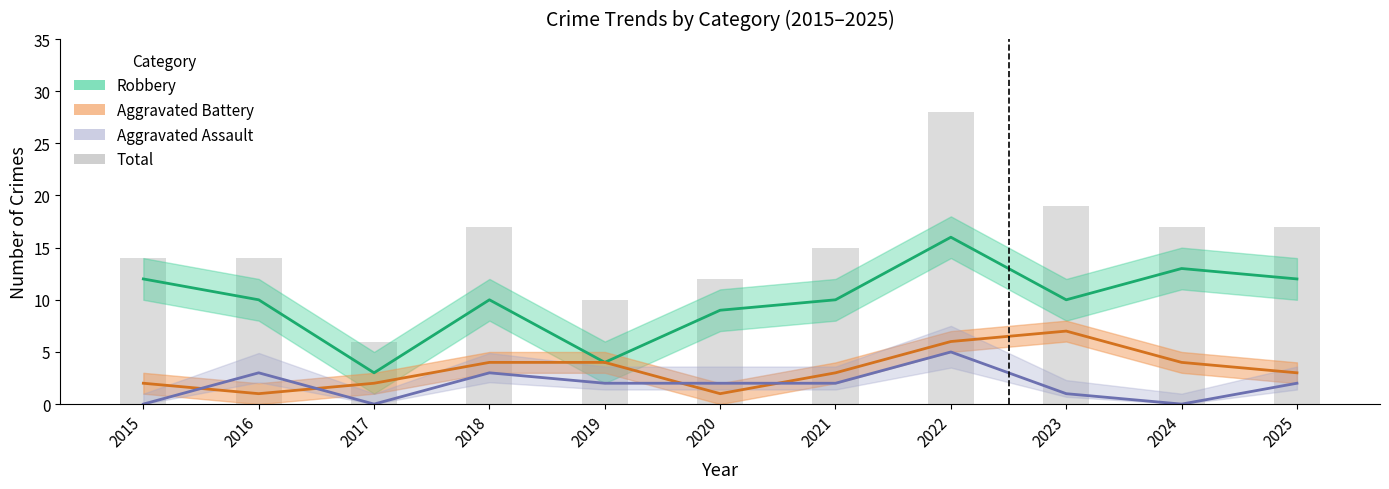

At which category does the chart reach its peak across all series?

2022